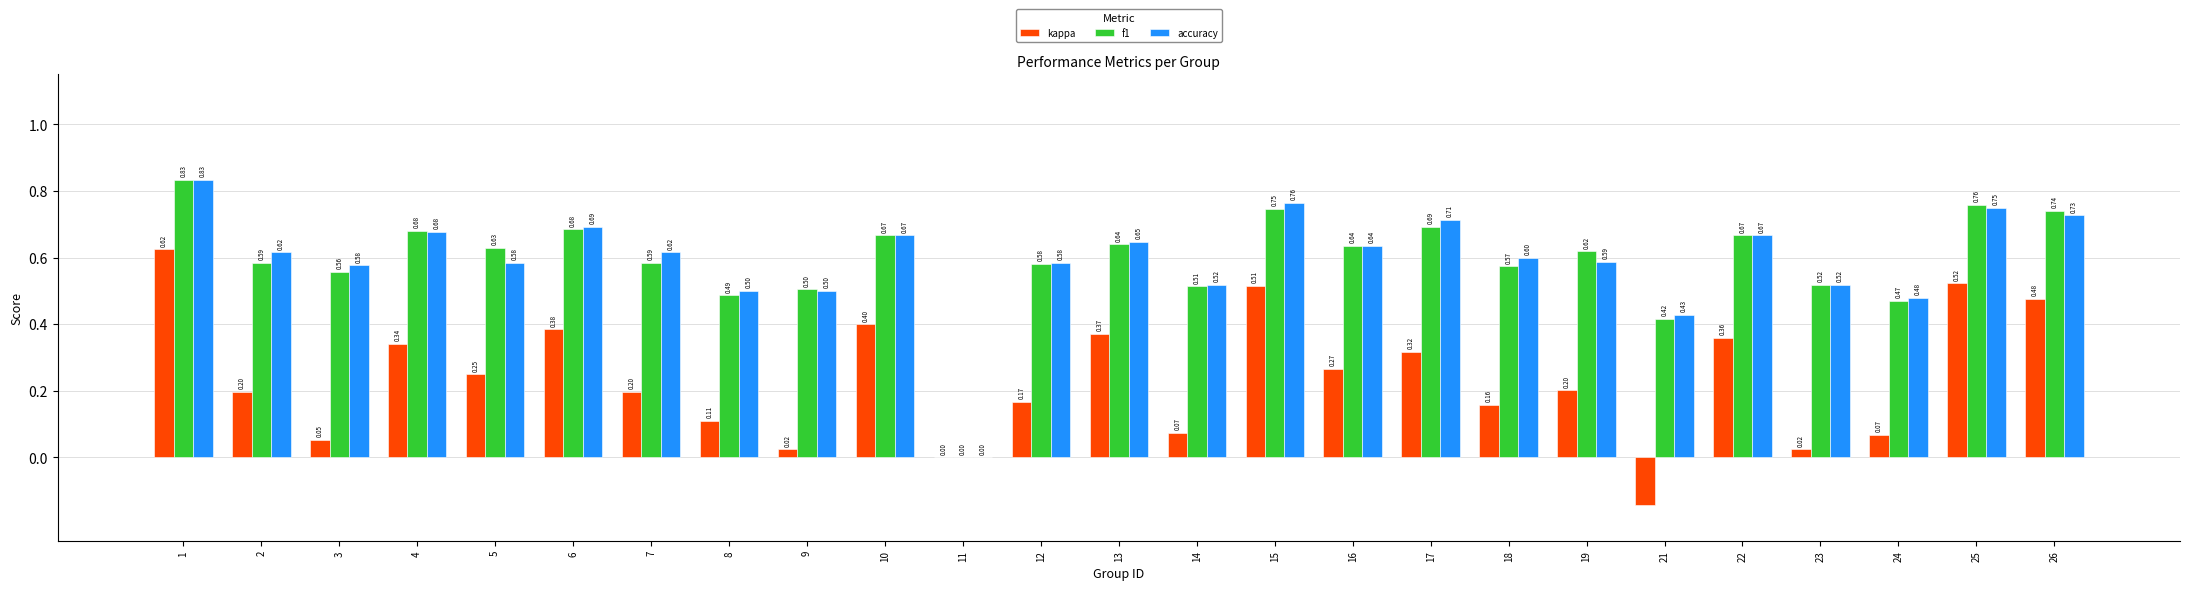

Which series has the largest total across all categories?

accuracy